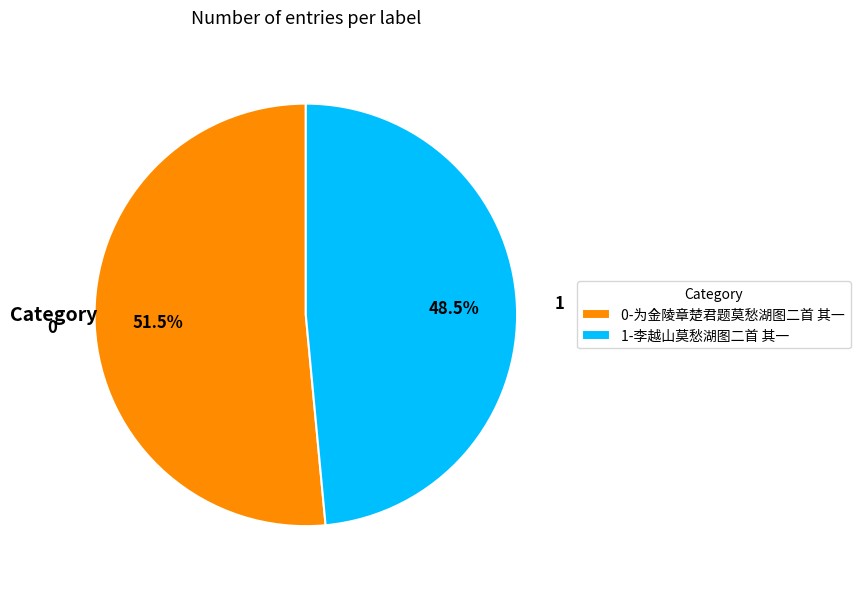

How many segments does this pie chart have?

2